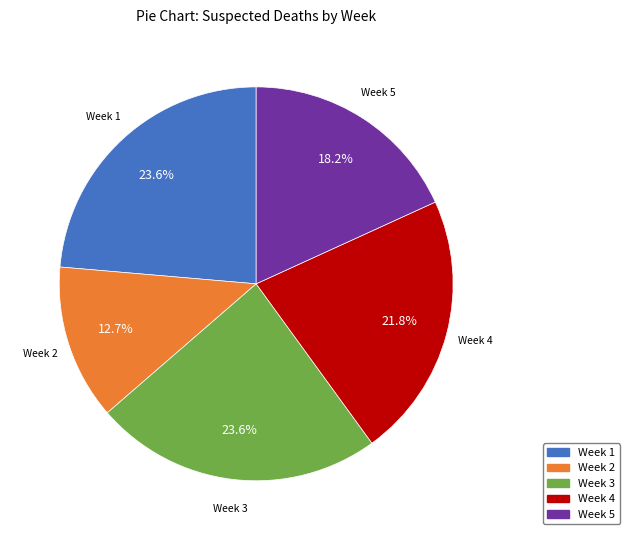

How many slices are in this pie chart?

5